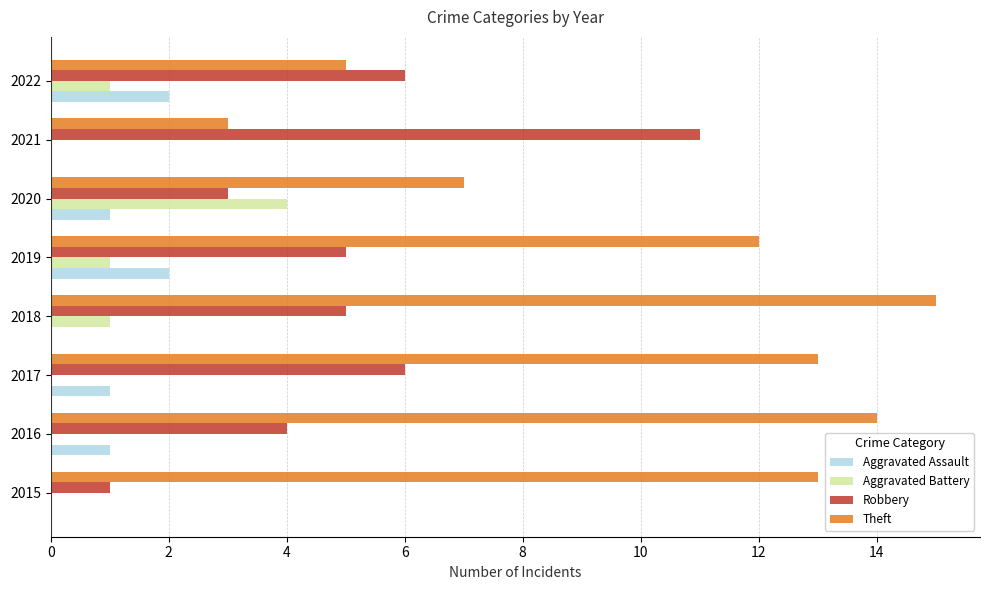

What is the total value across all series at 2017?

20